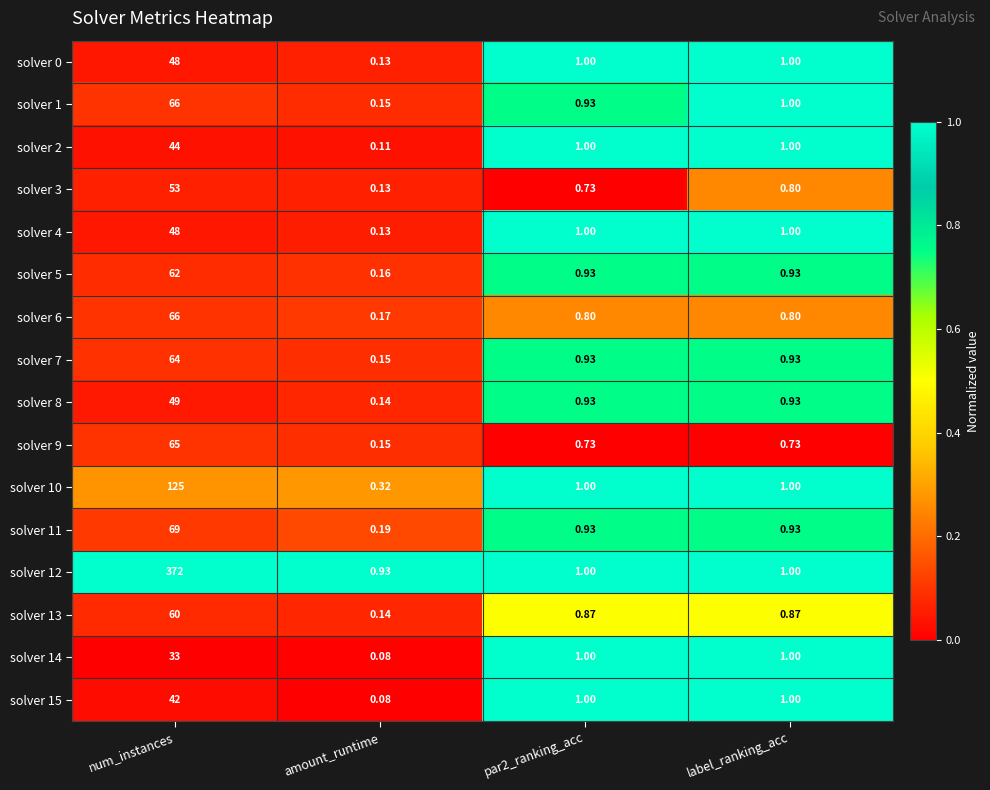

At which category is the sum across all series the highest?

num_instances